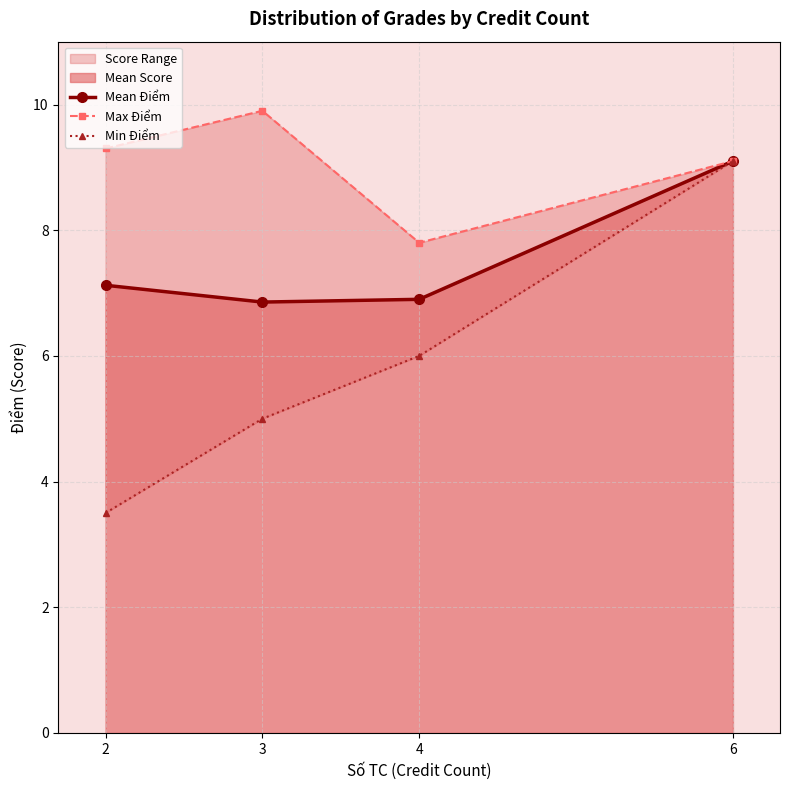

The Mean Điểm series shows 10.9 at 4. True or false?

False